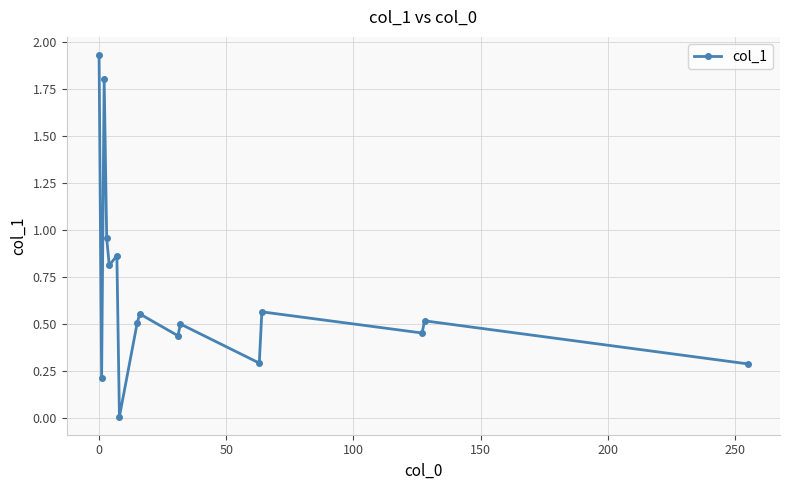

True or false: there are more than 0 points higher than both neighbors.

True